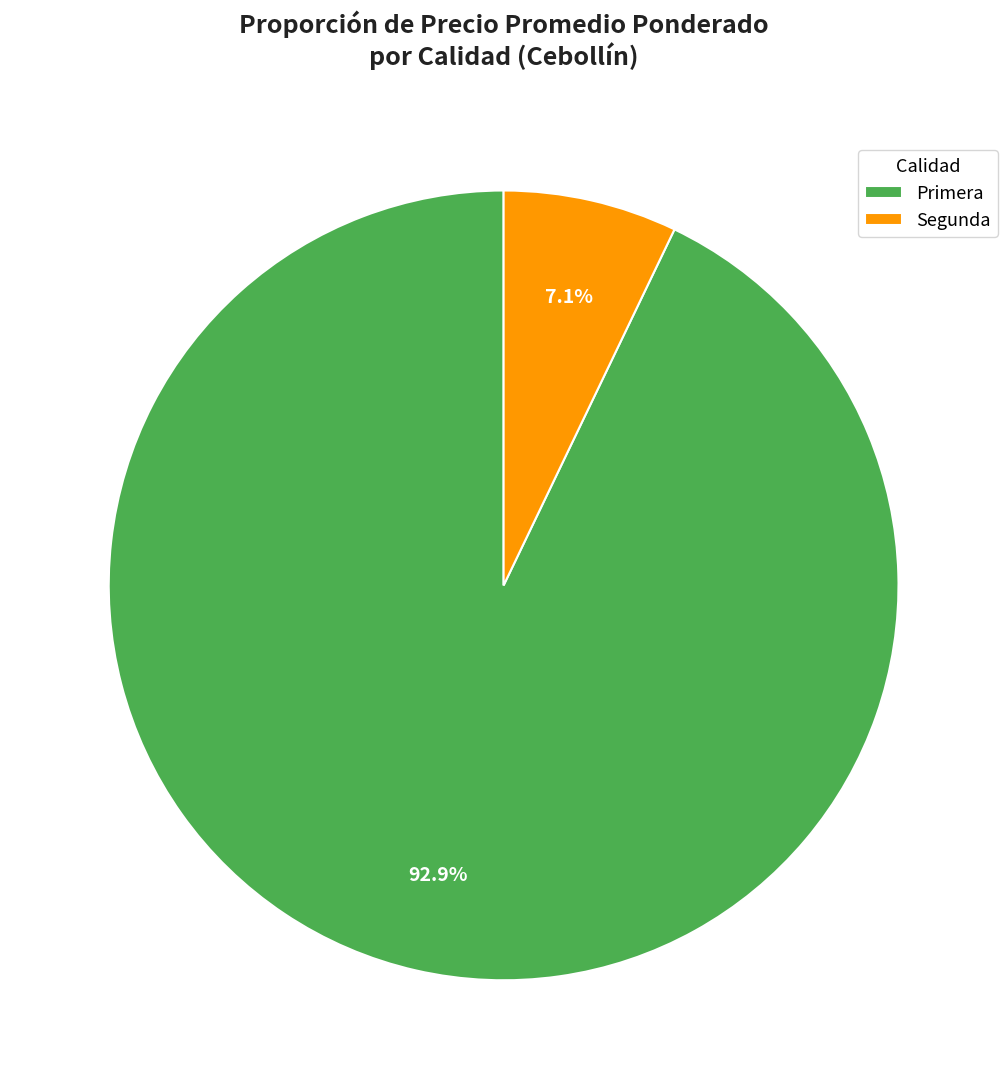

Does Primera represent more than half of the total?

Yes